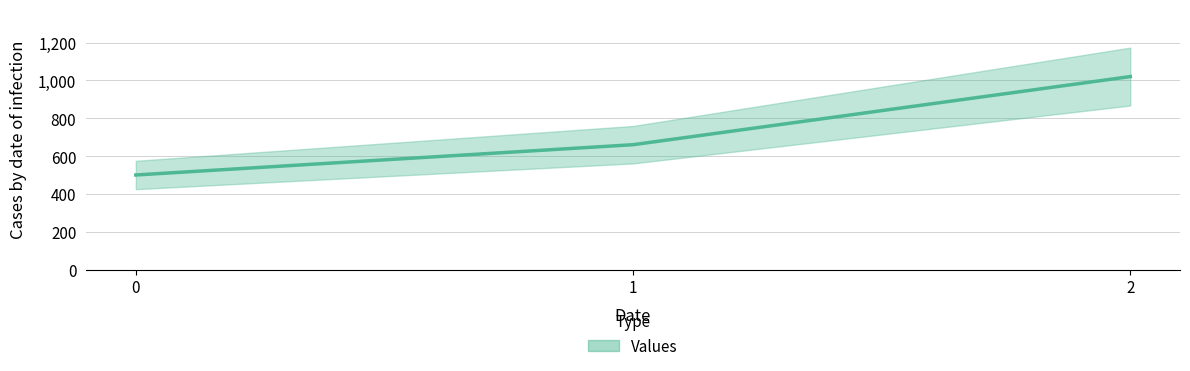

What is the approximate value at 1, to the nearest 10?

660